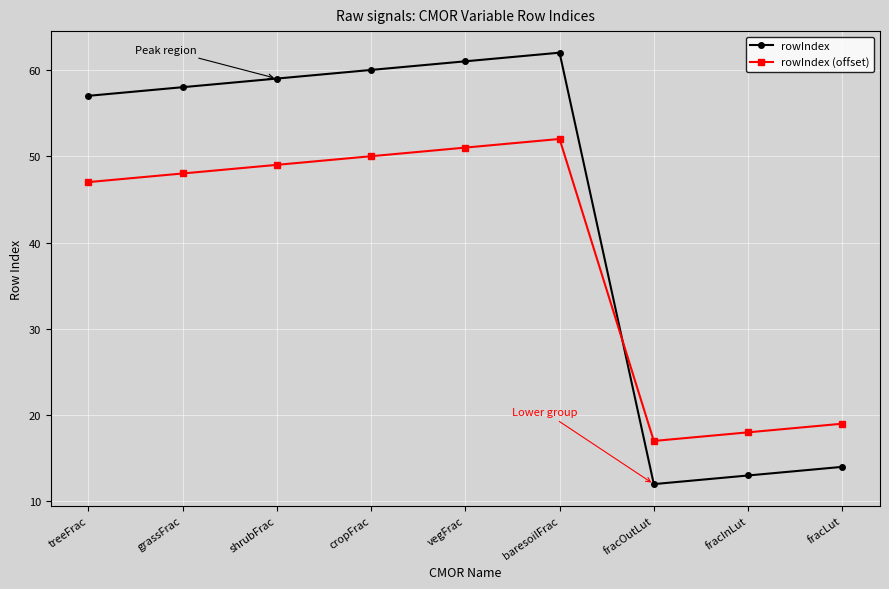

How many data points in rowIndex (offset) are less than 48?

4